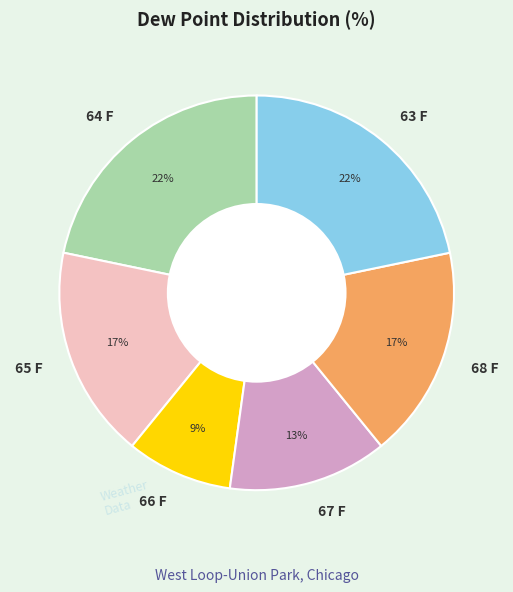

Does 63 F represent more than half of the total?

No